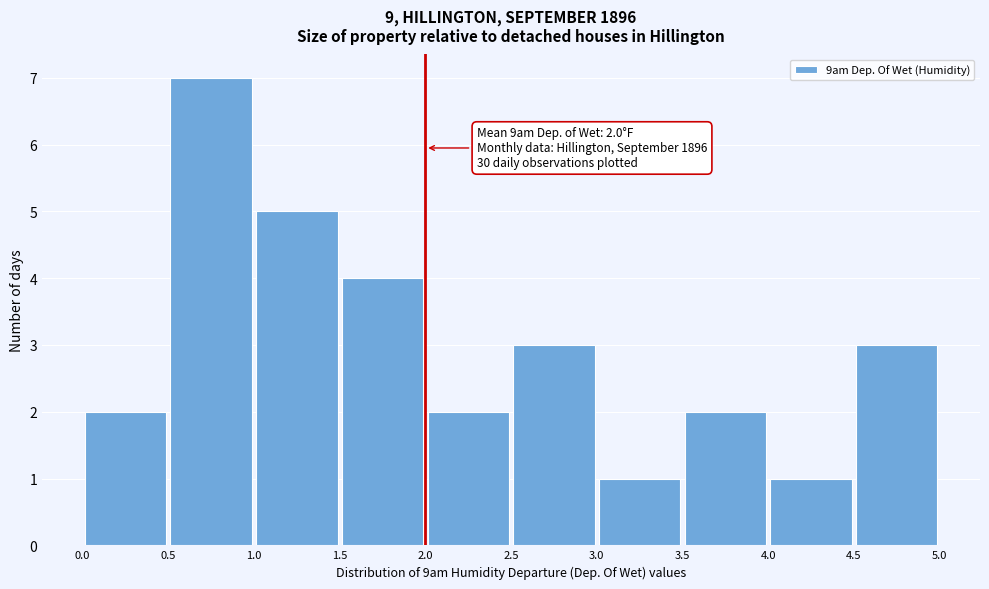

Over which range of the x-axis is the bar tallest?

0.5 to 1.0